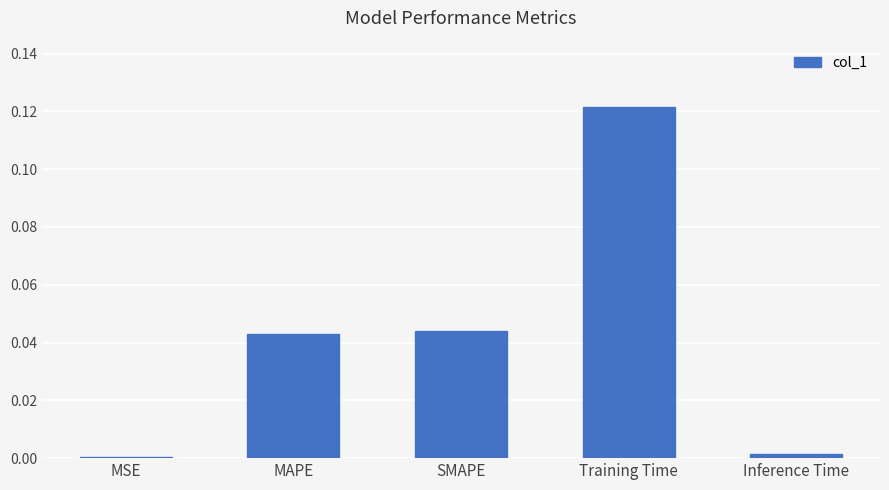

At which category does the chart reach its peak across all series?

Training Time